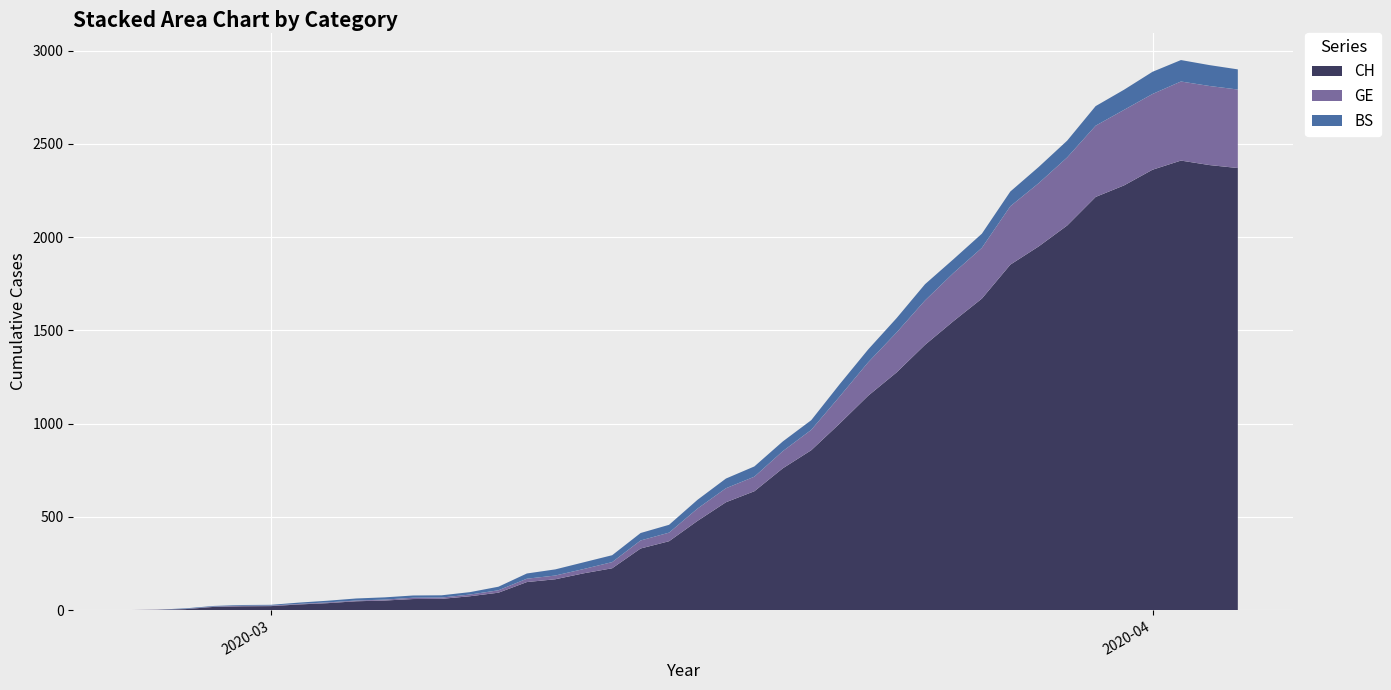

What is the highest value of the CH series?

2410